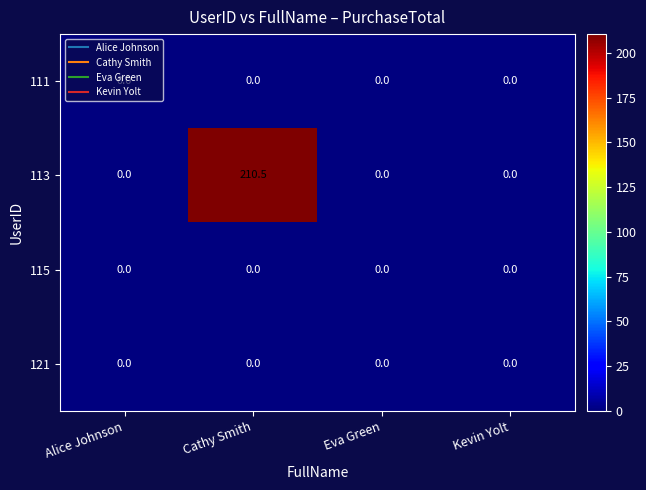

Between Alice Johnson and Cathy Smith, which series saw the biggest shift?

113